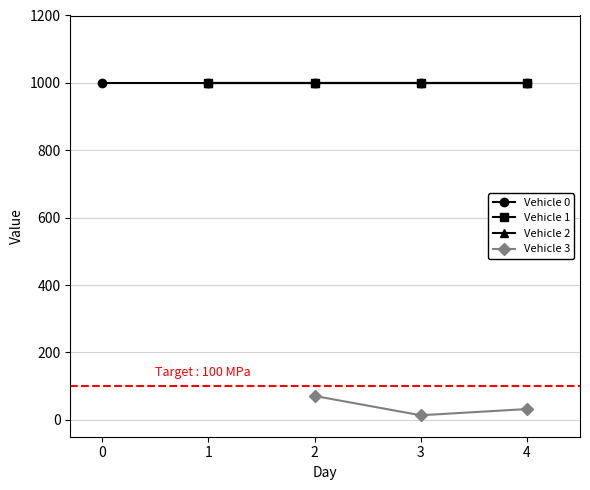

How many intersections are there between Vehicle and Day?

2